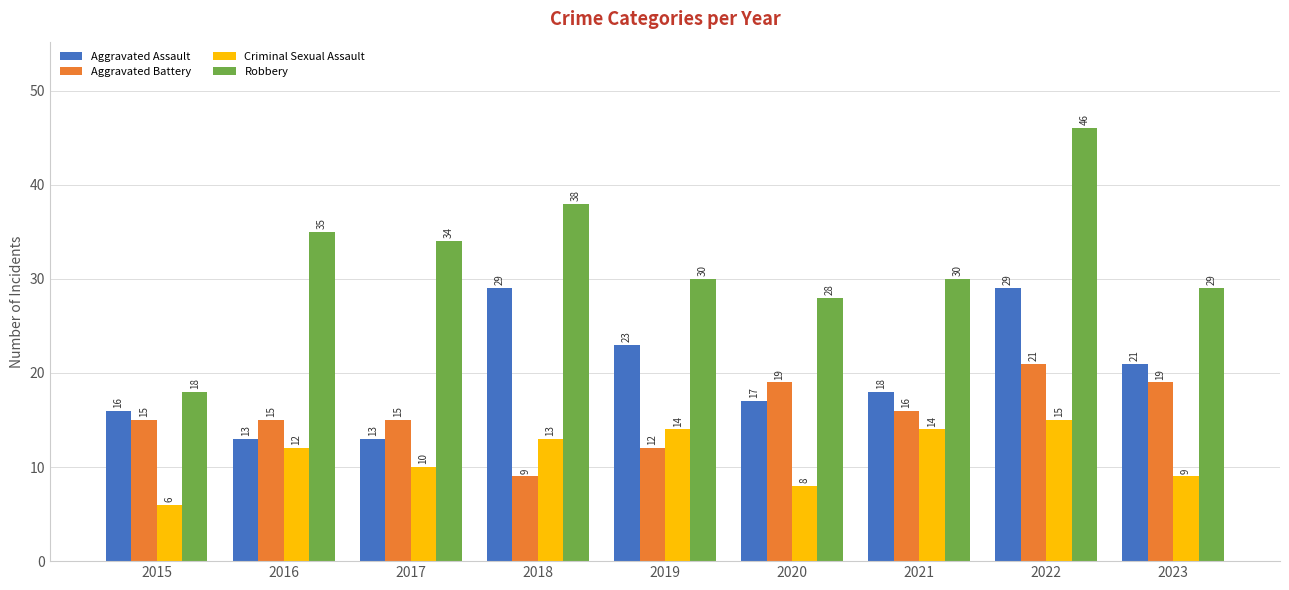

What is the sum of the Criminal Sexual Assault values at 2016 and 2018?

25